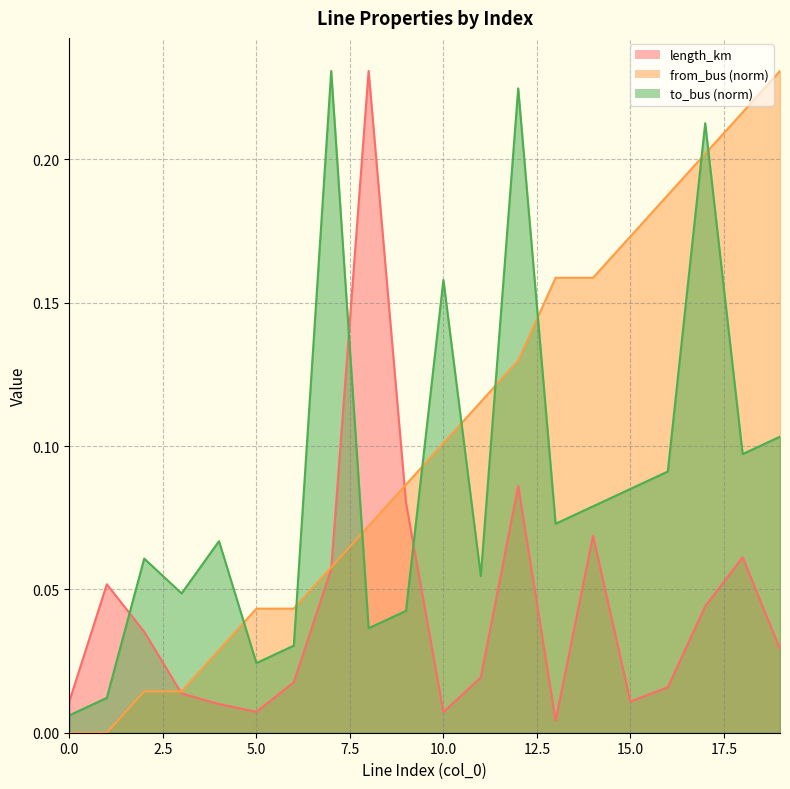

Reading left to right, list all the values displayed in this chart.

length_km: 0.0	0.1	0.0	0.0	0.0	0.0	0.0	0.1	0.2	0.1	0.0	0.0	0.1	0.0	0.1	0.0	0.0	0.0	0.1	0.0
from_bus: 0.0	0.0	0.0	0.0	0.0	0.0	0.0	0.1	0.1	0.1	0.1	0.1	0.1	0.2	0.2	0.2	0.2	0.2	0.2	0.2
to_bus: 0.0	0.0	0.1	0.0	0.1	0.0	0.0	0.2	0.0	0.0	0.2	0.1	0.2	0.1	0.1	0.1	0.1	0.2	0.1	0.1